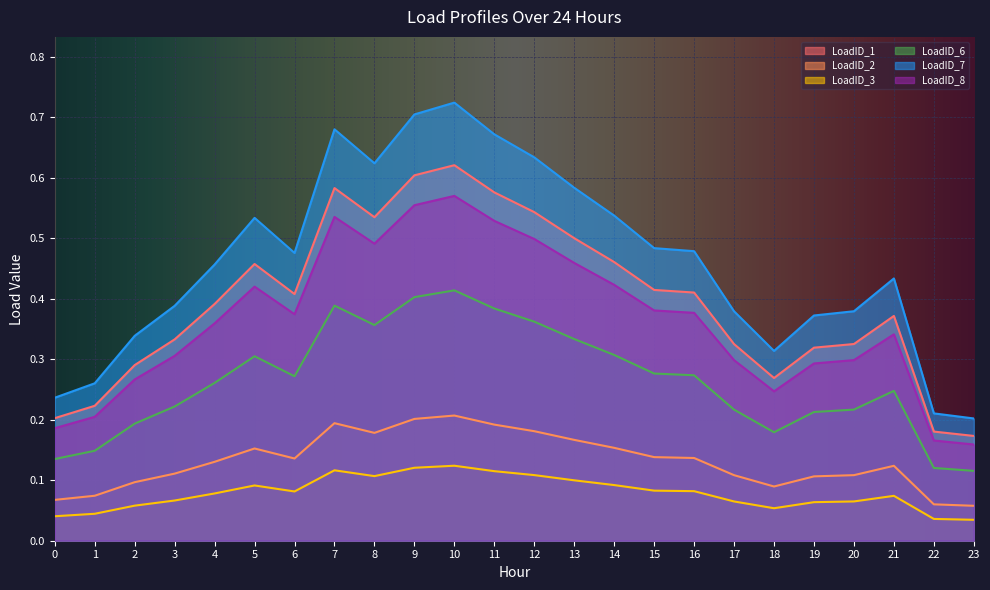

What are all the series names shown in the legend?

LoadID_1, LoadID_2, LoadID_3, LoadID_6, LoadID_7, LoadID_8